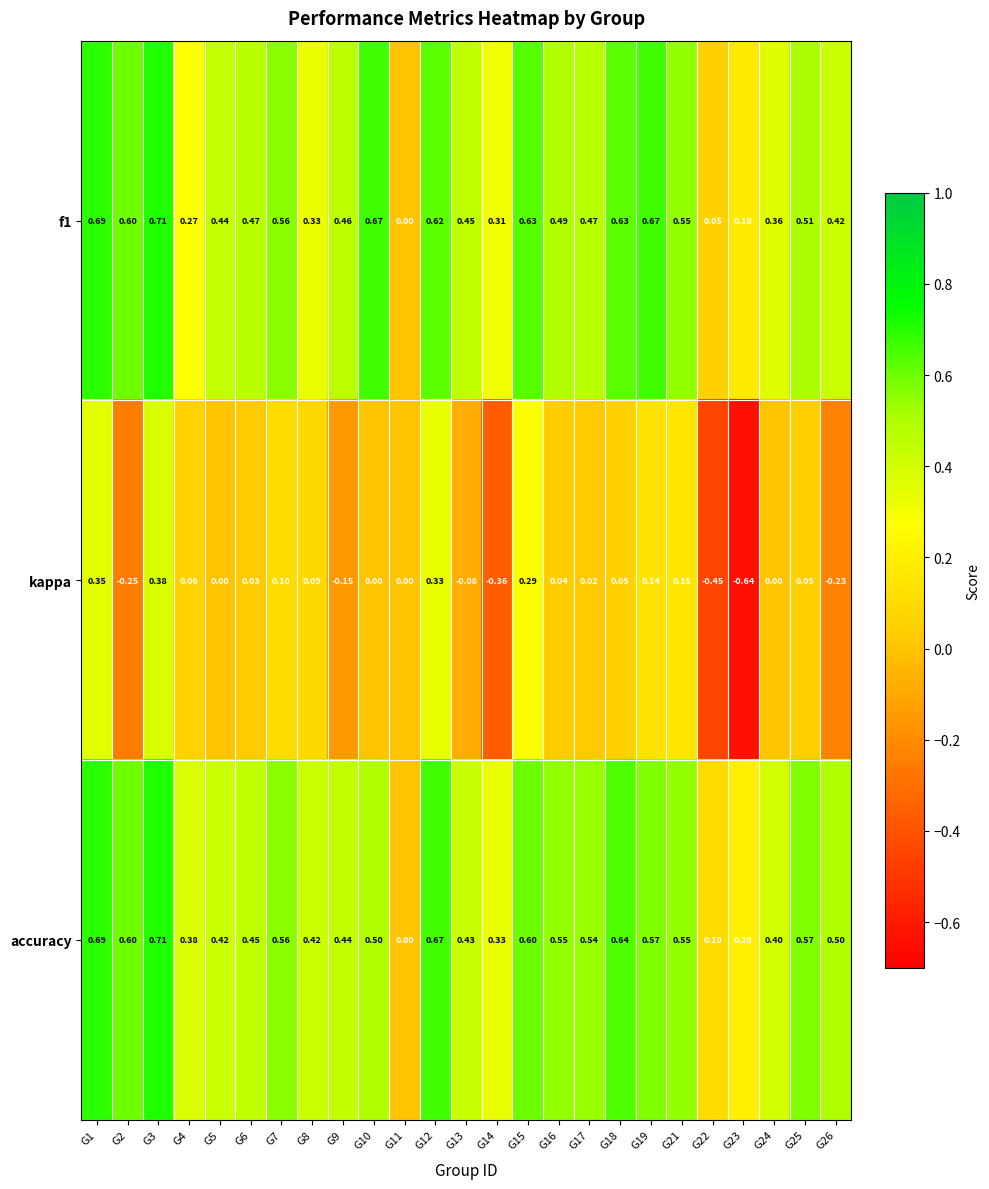

Which series has the widest spread of values?

kappa